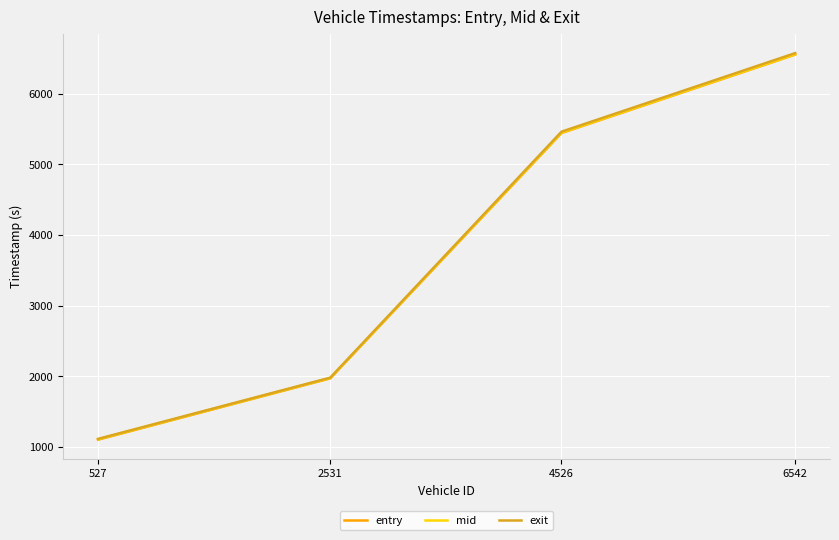

What is the difference between the maximum and minimum values in the entry series?

5449.5